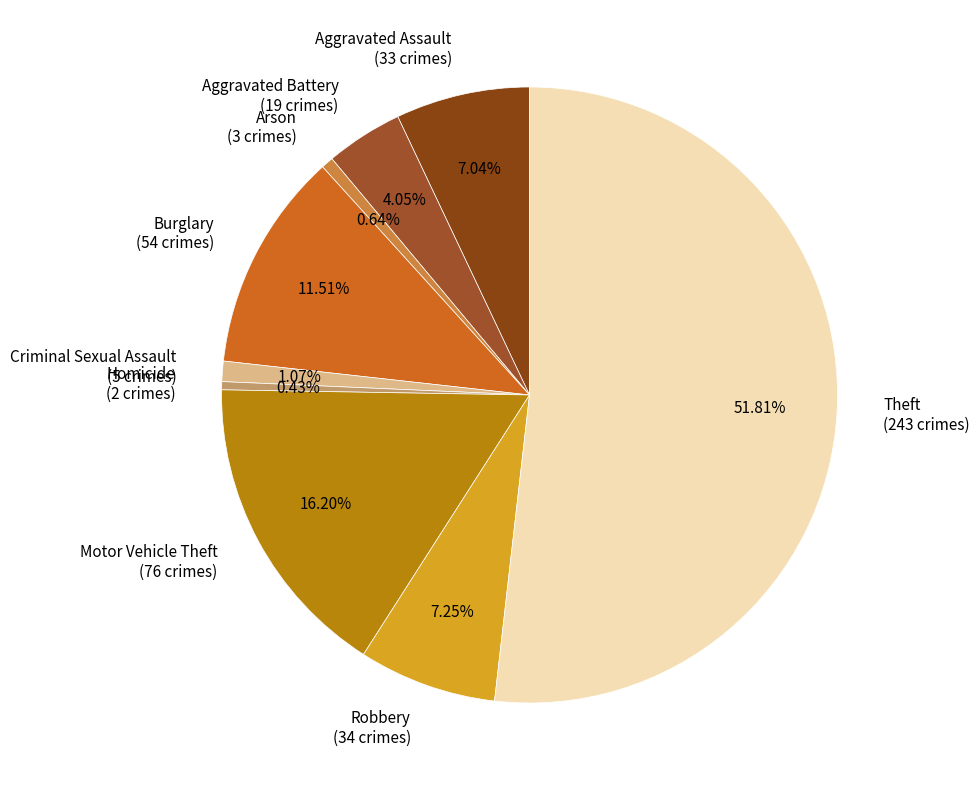

What percentage is the Aggravated Battery slice, to the nearest percent?

4%